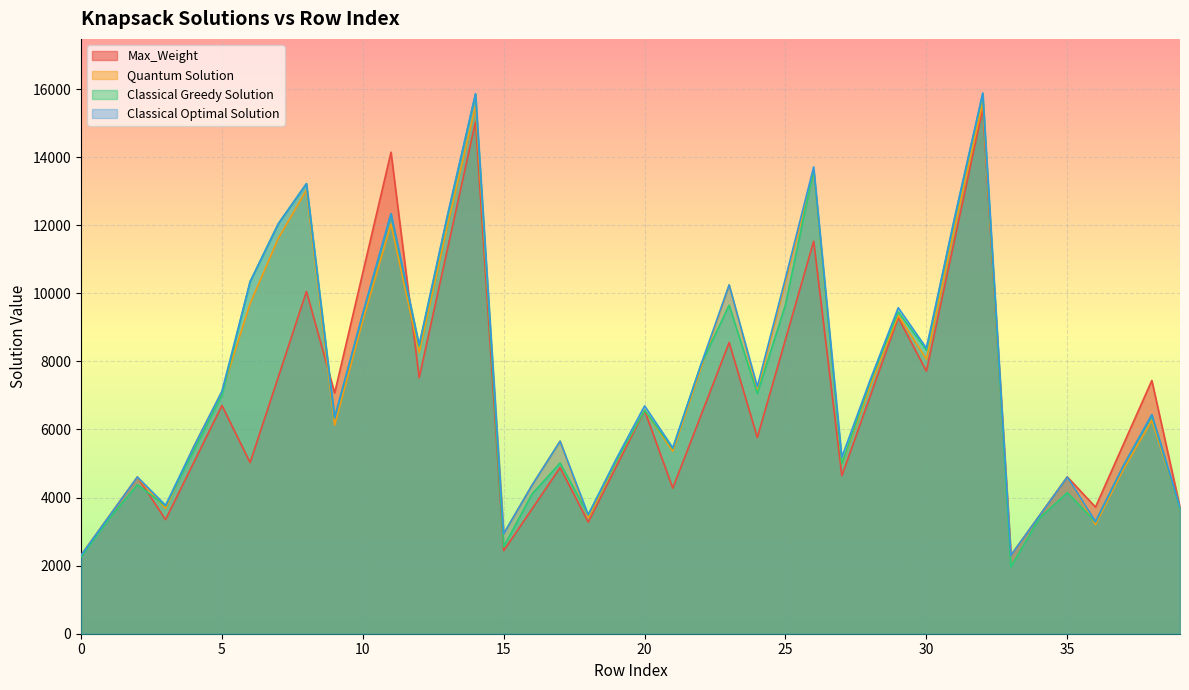

How many intersections are there between Max_Weight and Classical Greedy Solution?

4